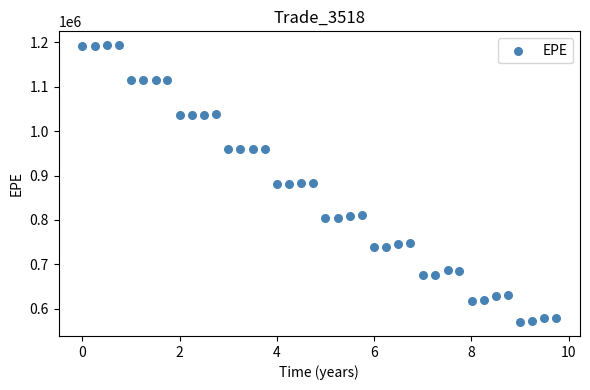

What is the range of Y values (max minus min)?

623215